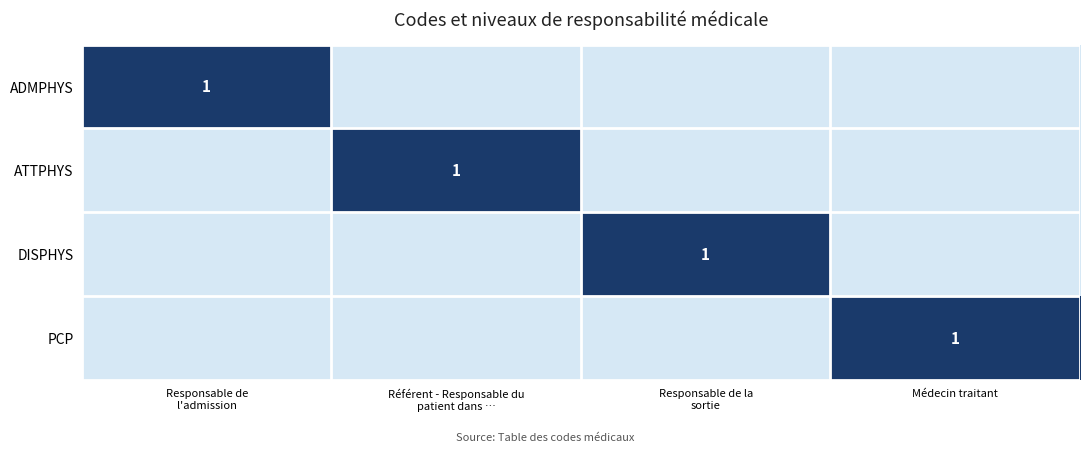

At how many categories does at least one series exceed 0?

4